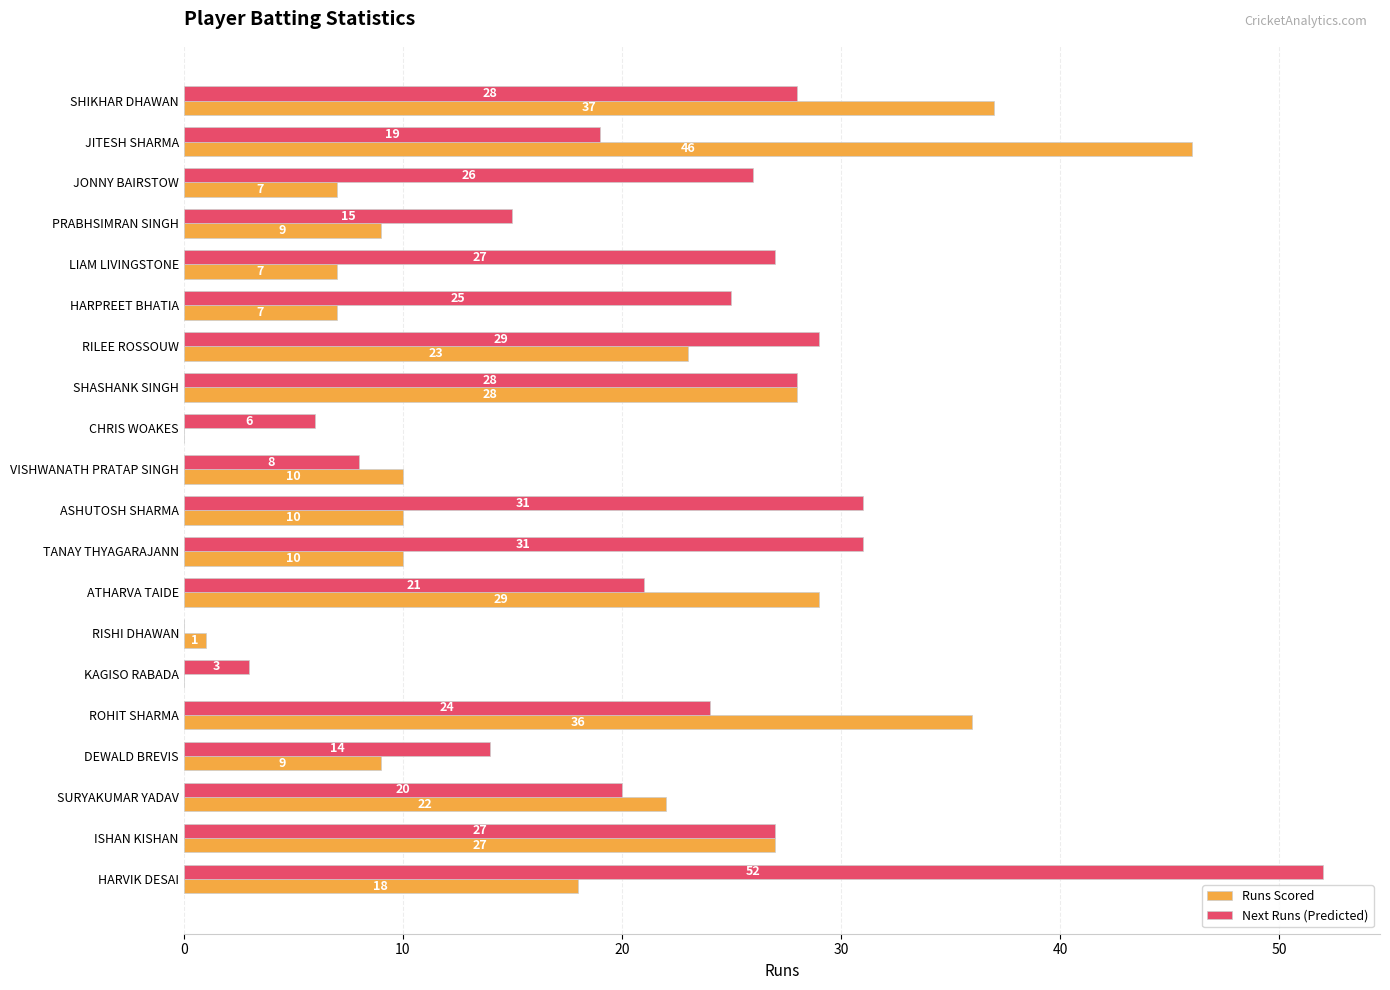

What is the sum of all Next Runs (Predicted) values?

434